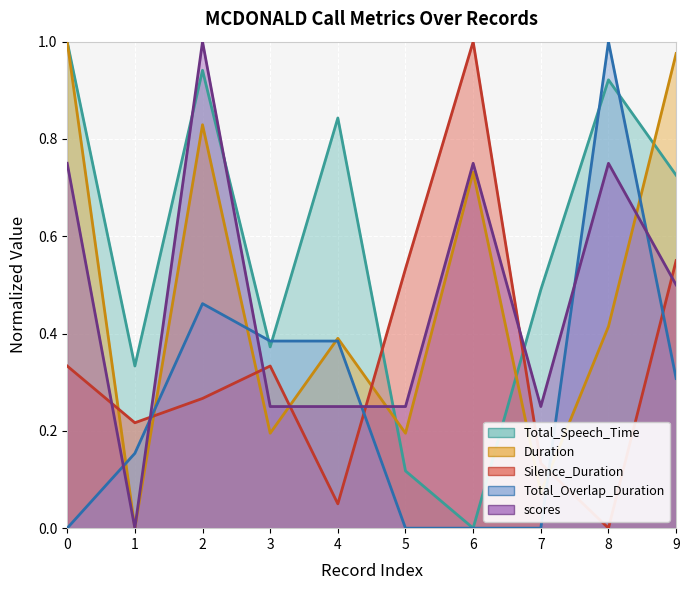

List the labels in order of Silence_Duration value, largest first.

6, 9, 5, 0, 3, 2, 1, 7, 4, 8